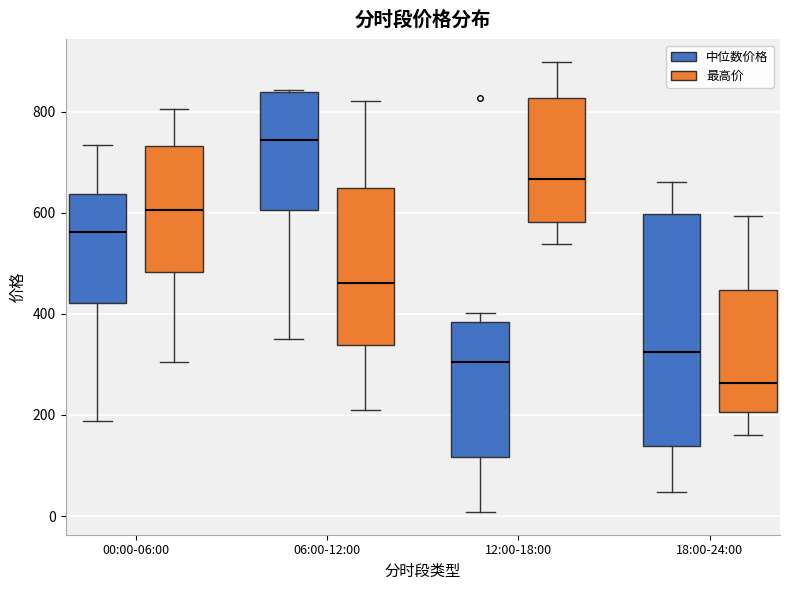

Which box is the tallest, from its lower edge to its upper edge?

18:00-24:00 (中位数价格)